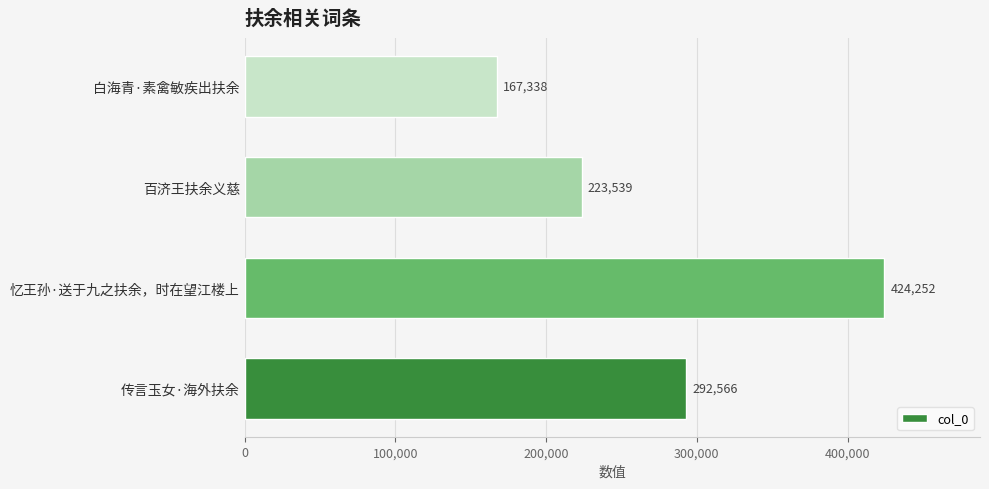

Which category has the highest value across all series?

忆王孙·送于九之扶余，时在望江楼上